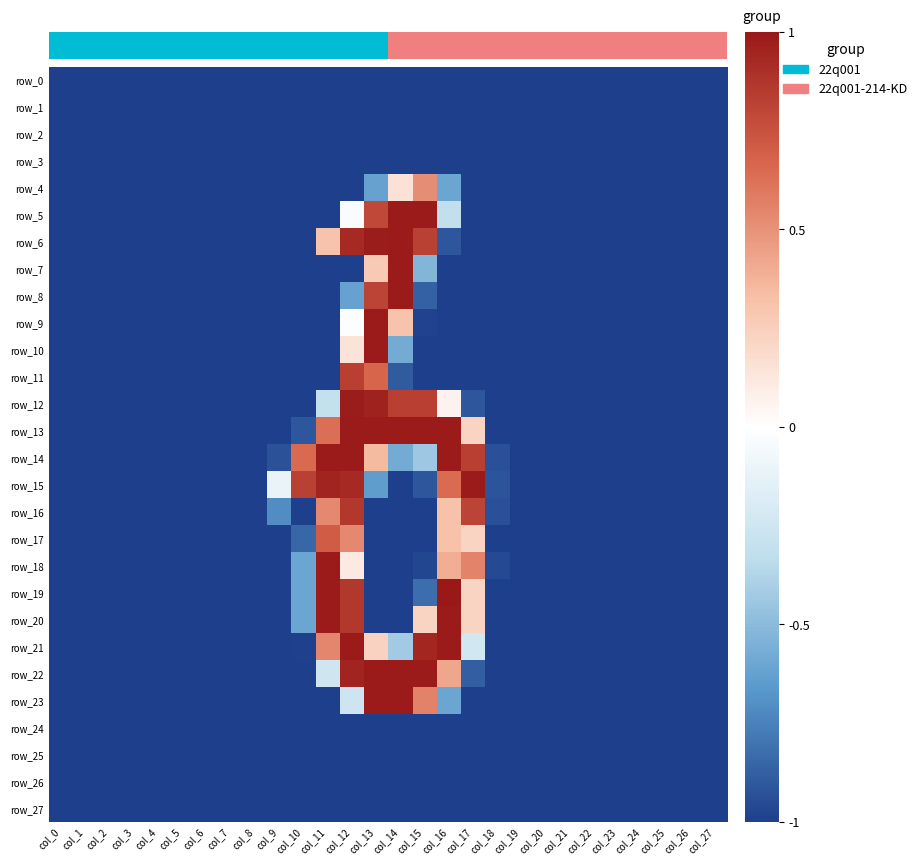

What is the average value of the row_21 series?

-0.6